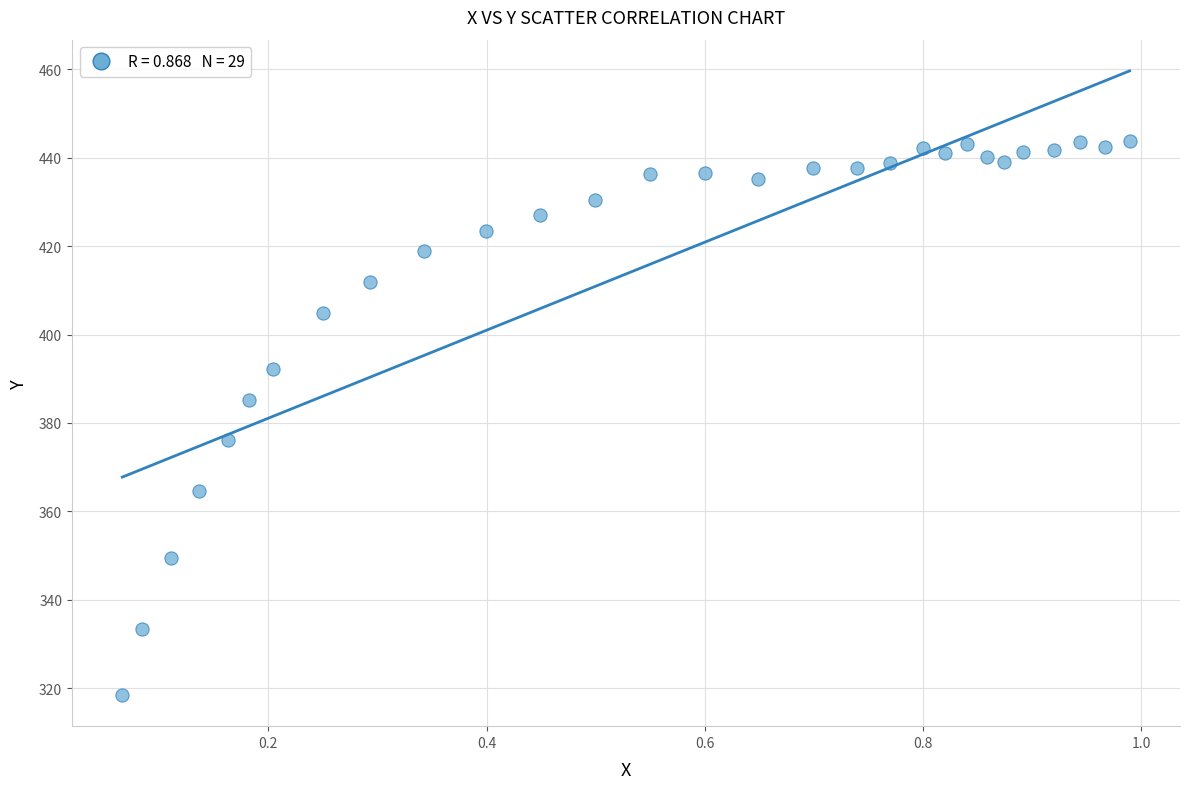

What is the range of Y values (max minus min)?

125.2